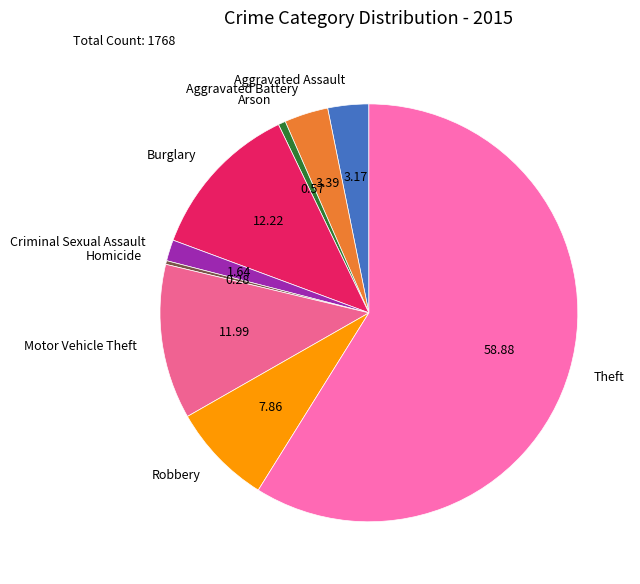

Combined, do Burglary and Robbery account for over 50%?

No